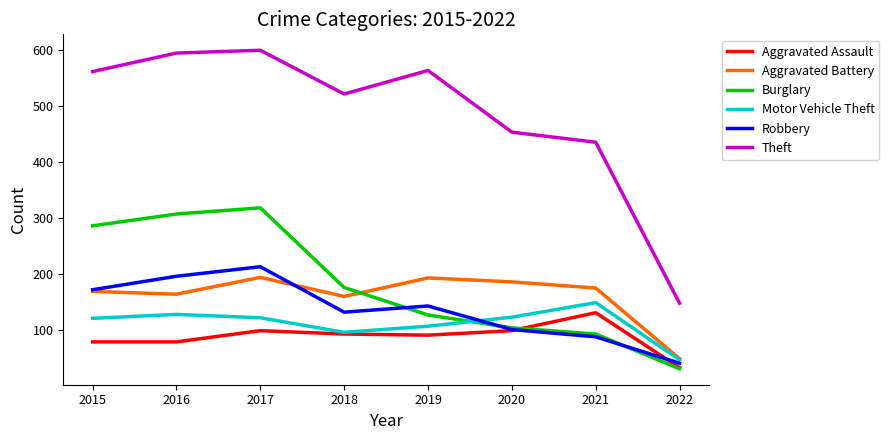

True or false: Aggravated Battery and Burglary cross at least once.

True